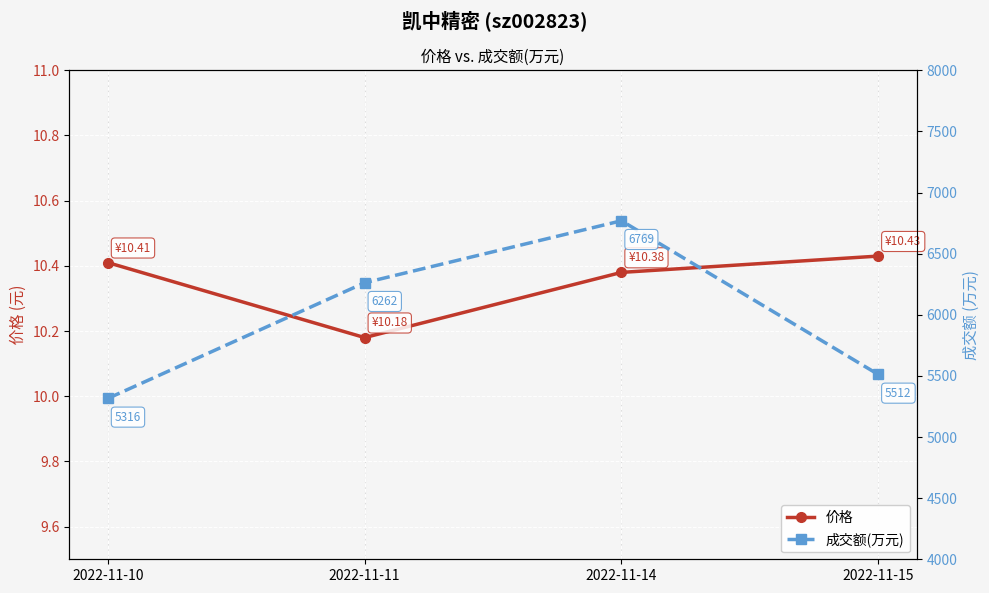

How many interior local valleys does the 价格 series have?

1